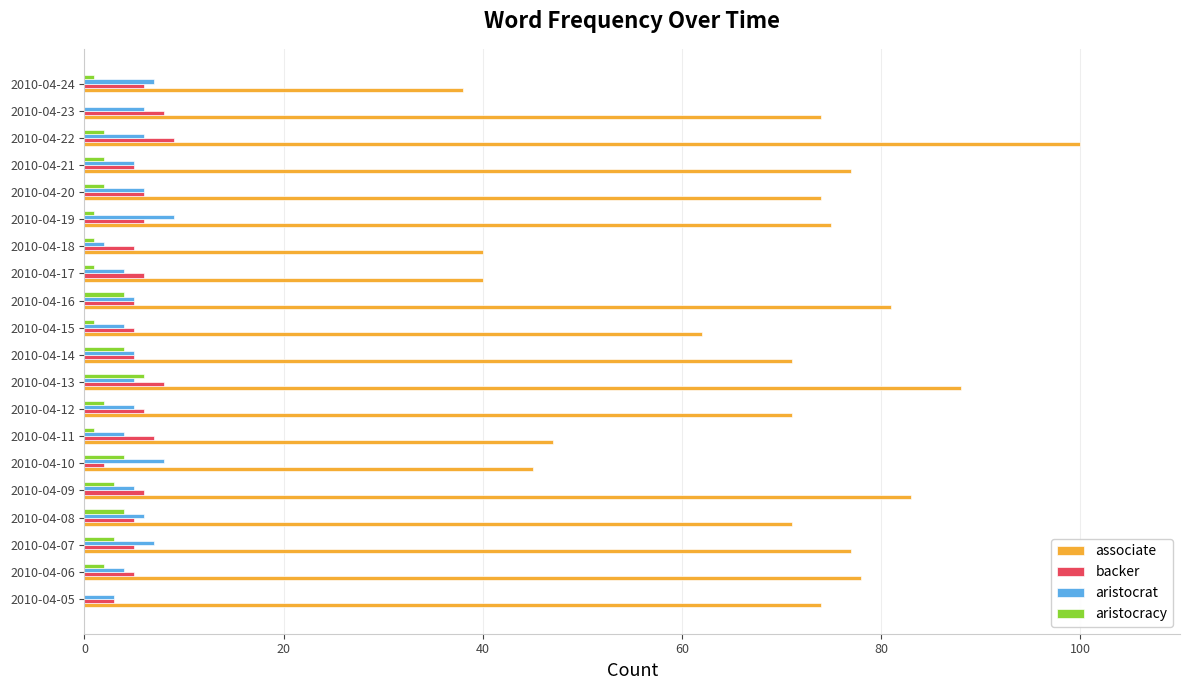

The value of associate at 2010-04-07 is 138. True or false?

False